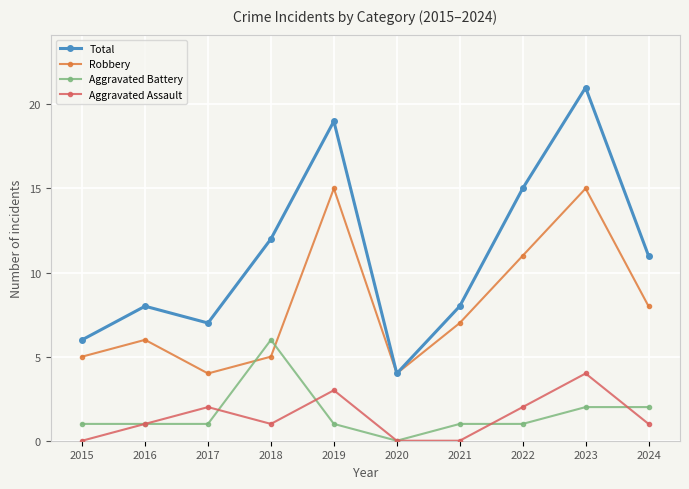

Reading right to left, transcribe all the data shown in this chart.

Total: 11	21	15	8	4	19	12	7	8	6
Robbery: 8	15	11	7	4	15	5	4	6	5
Aggravated Battery: 2	2	1	1	0	1	6	1	1	1
Aggravated Assault: 1	4	2	0	0	3	1	2	1	0